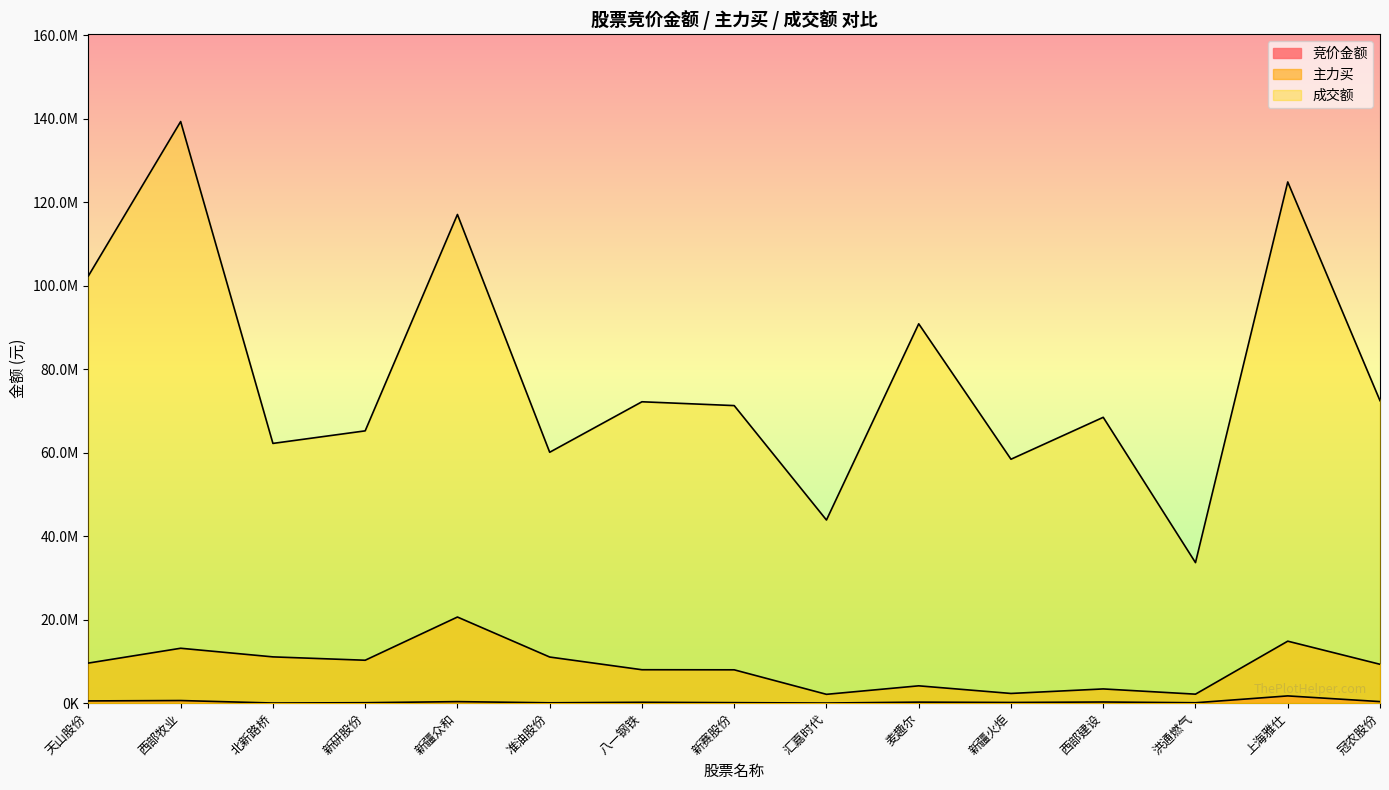

What is the label of the 6th point from the right?

麦趣尔